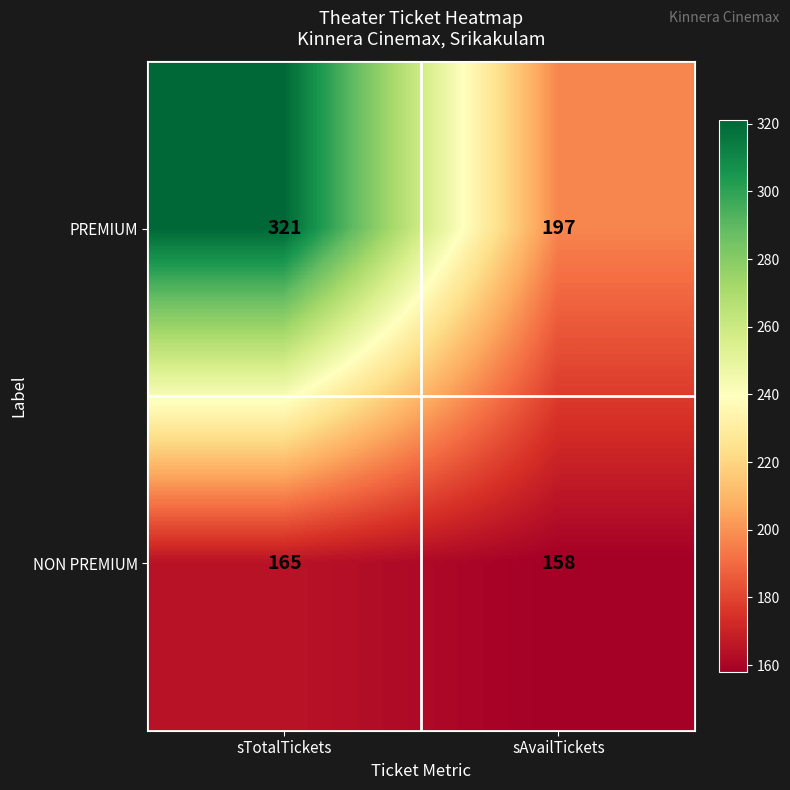

Which series has the largest total across all categories?

PREMIUM